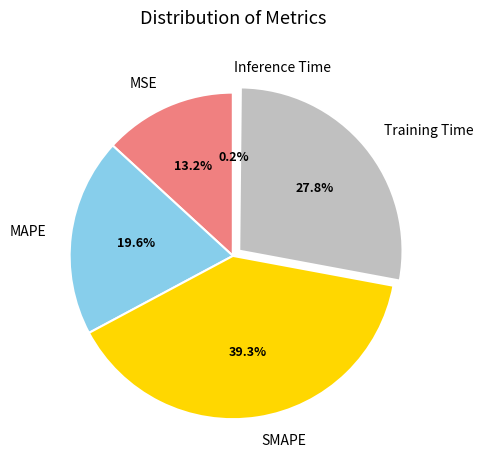

What percentage do MSE and MAPE together represent?

32.8%